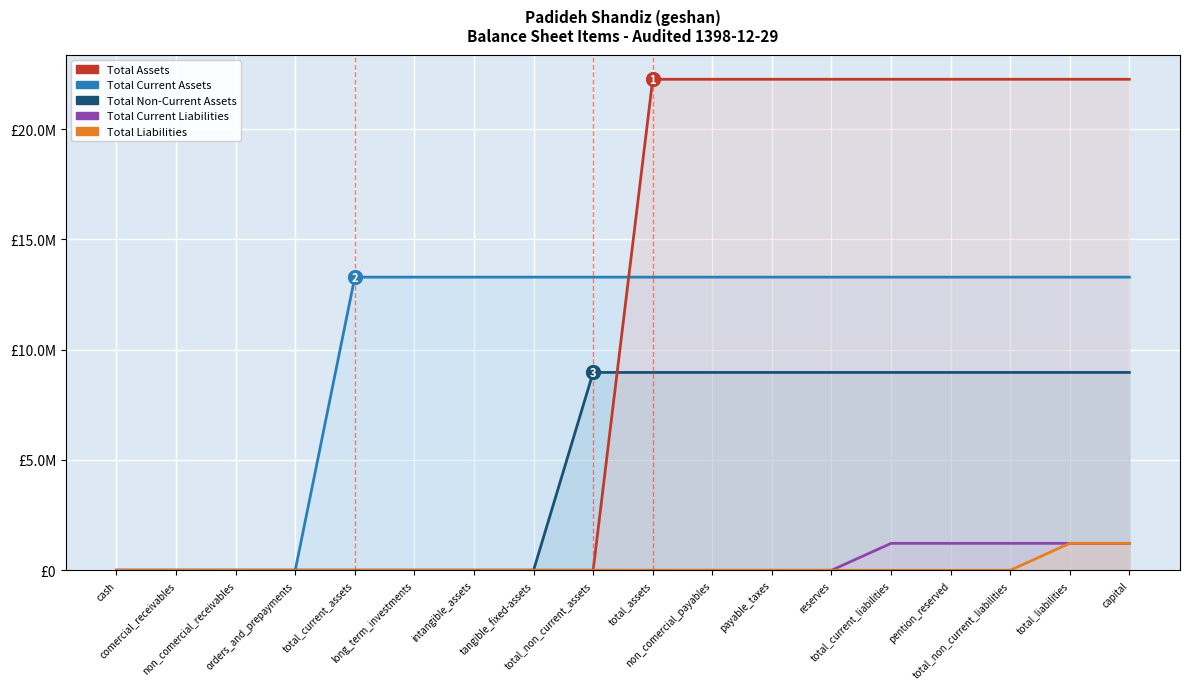

True or false: Total Liabilities has a value of 0 at payable_taxes.

True